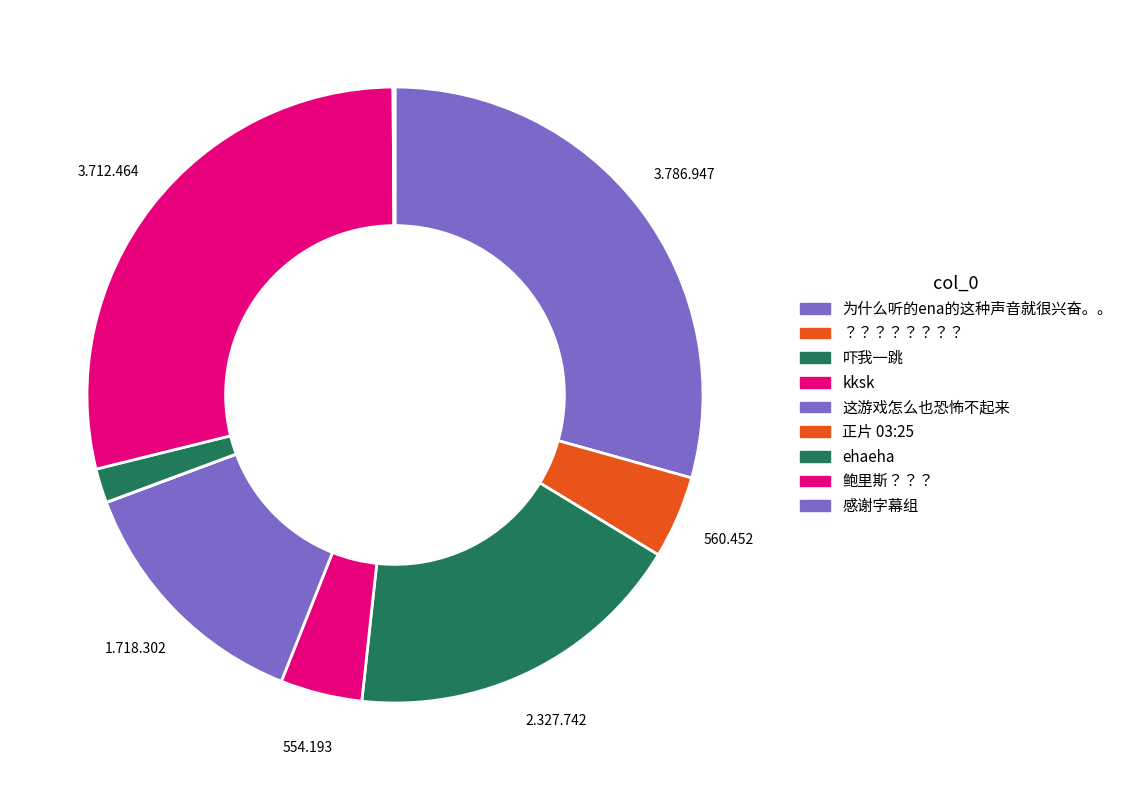

True or false: ？？？？？？？？ accounts for 4% of the total.

True